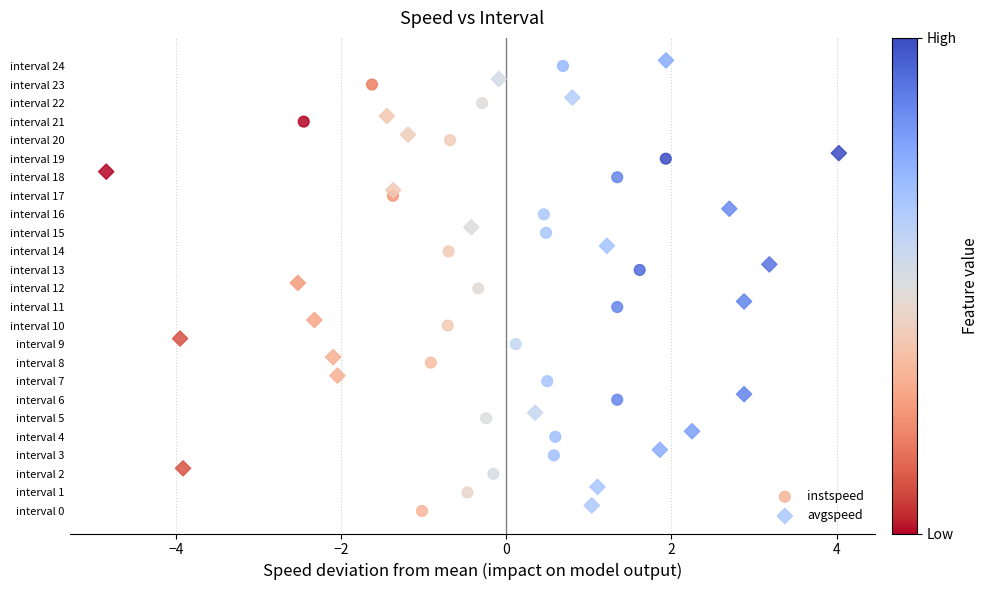

Which series reaches the maximum Y coordinate?

avgspeed